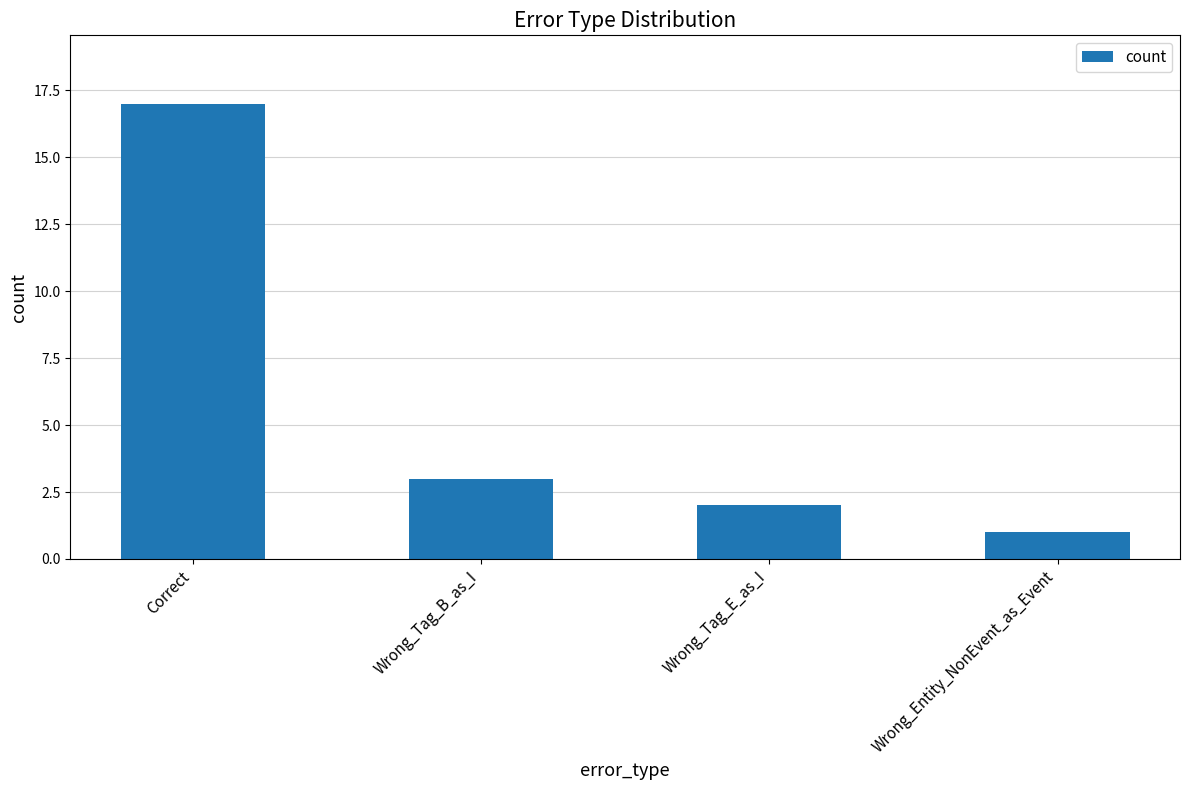

Rank the categories by value from lowest to highest.

Wrong_Entity_NonEvent_as_Event, Wrong_Tag_E_as_I, Wrong_Tag_B_as_I, Correct